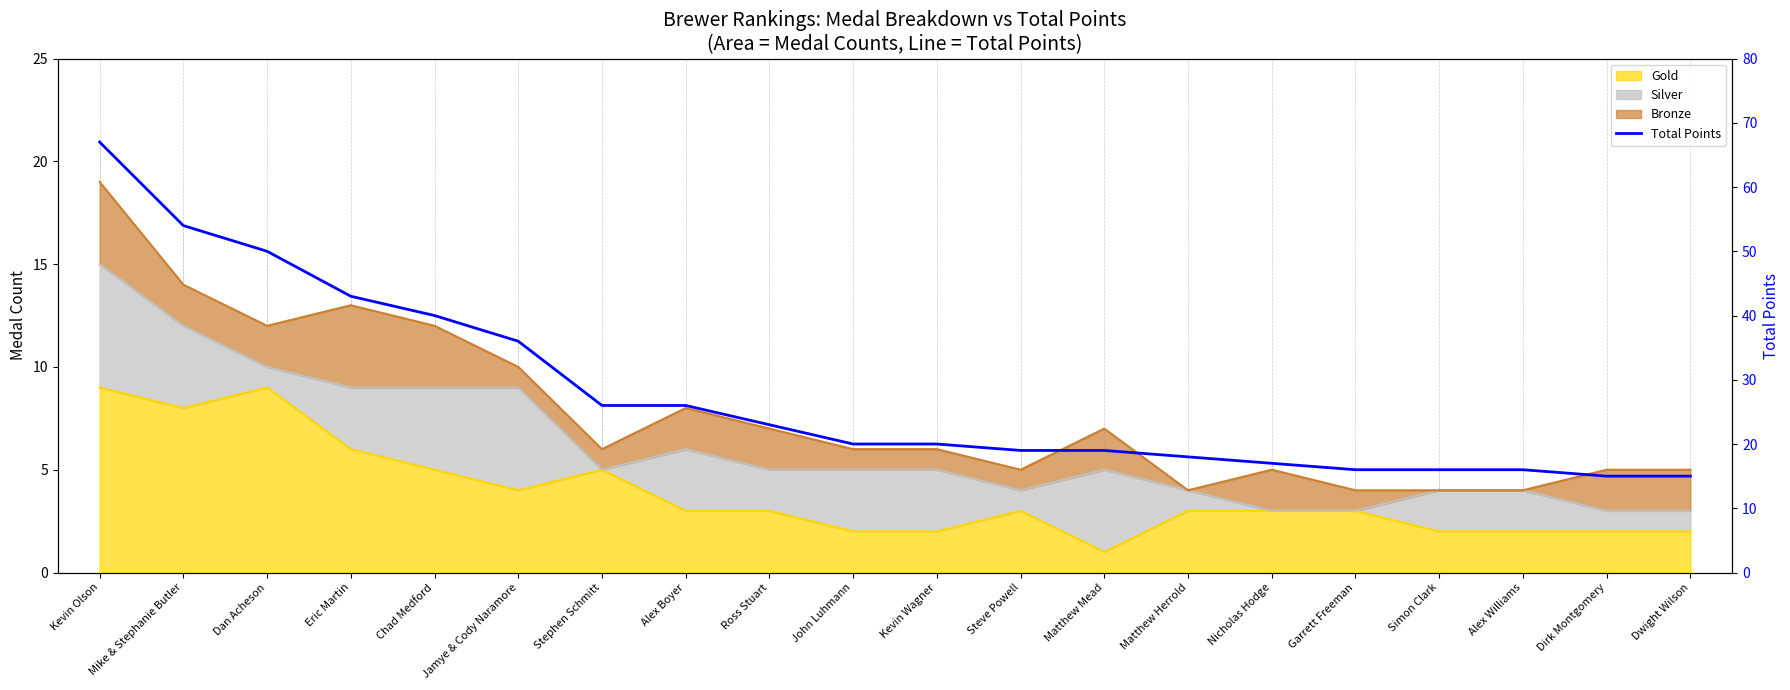

Where does the data first go above 20?

Kevin Olson